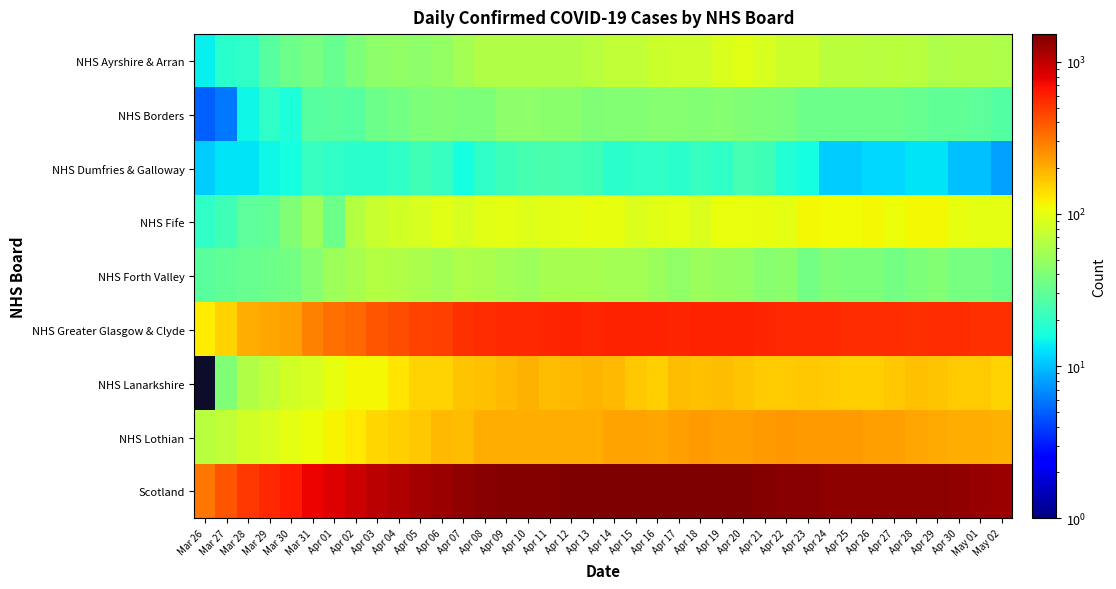

What is the sum of all NHS Borders values?

1291.0